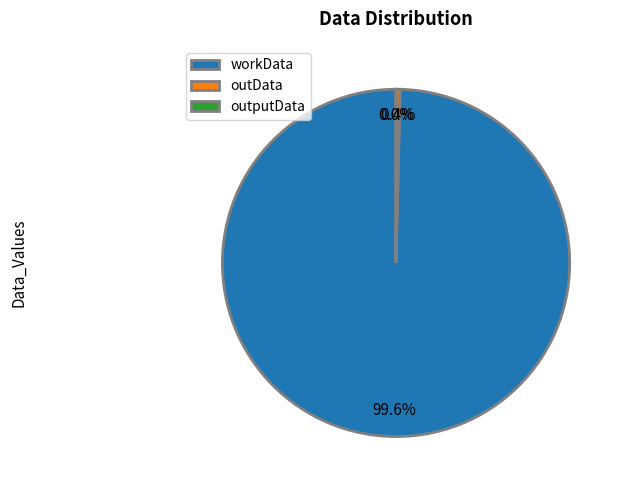

How much of the chart is everything except outData?

99.6%